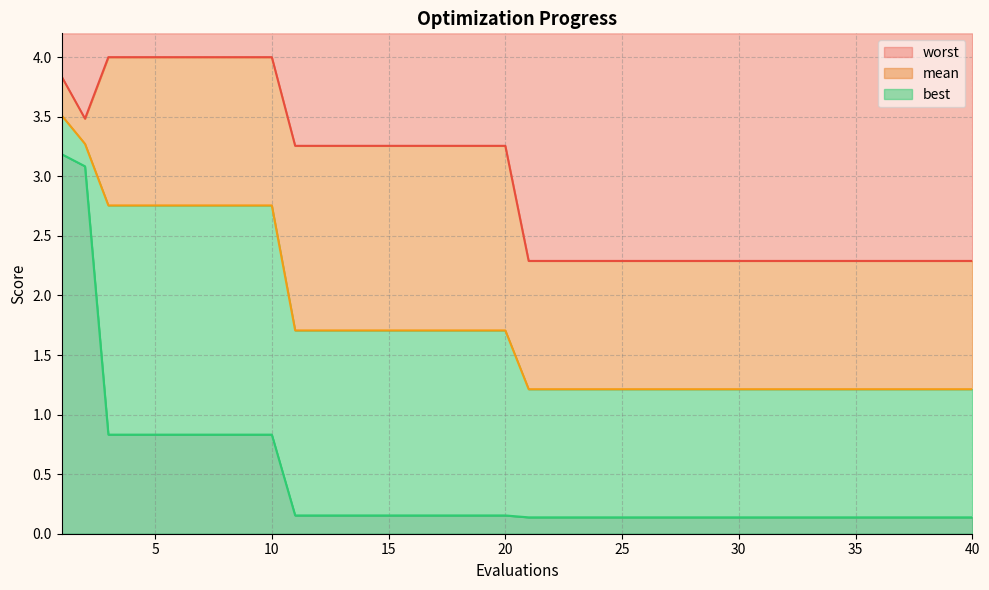

What is the sum of all worst line values?

117.7